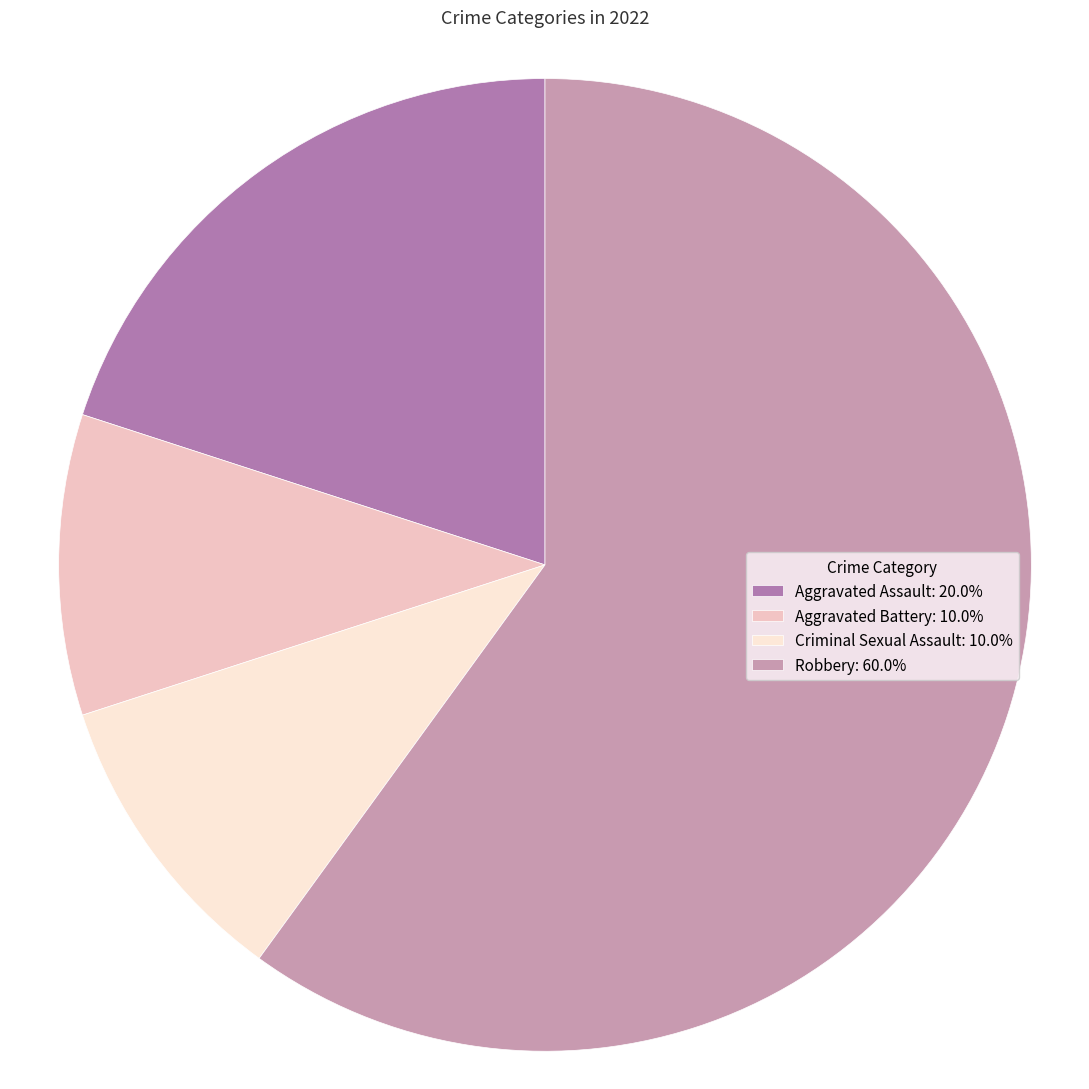

Combined, do Aggravated Battery: 10.0% and Criminal Sexual Assault: 10.0% account for over 50%?

No